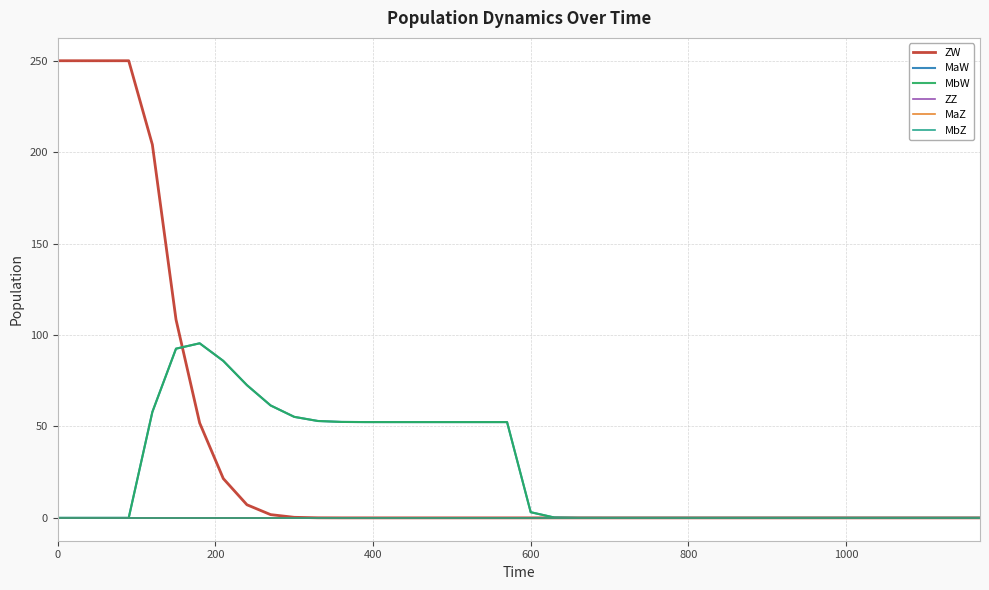

Is this an area chart (filled region under the line)?

No